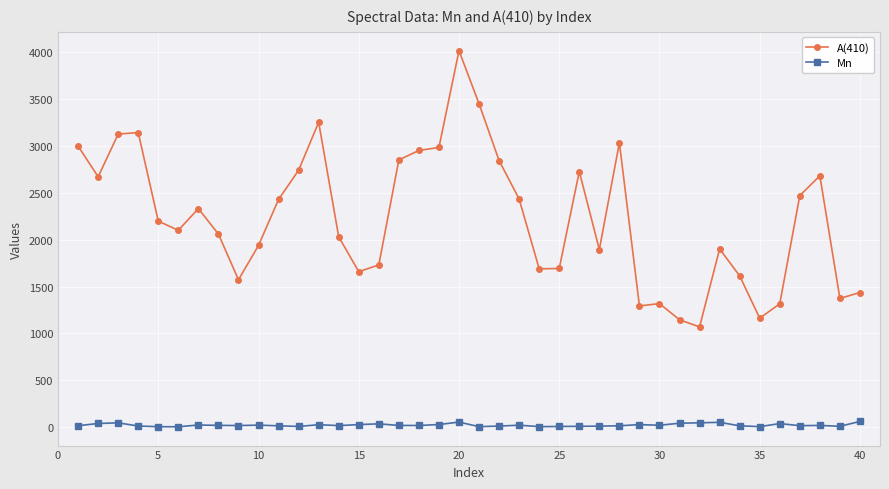

List the series in order of their overall mean, lowest first.

Mn, A(410)